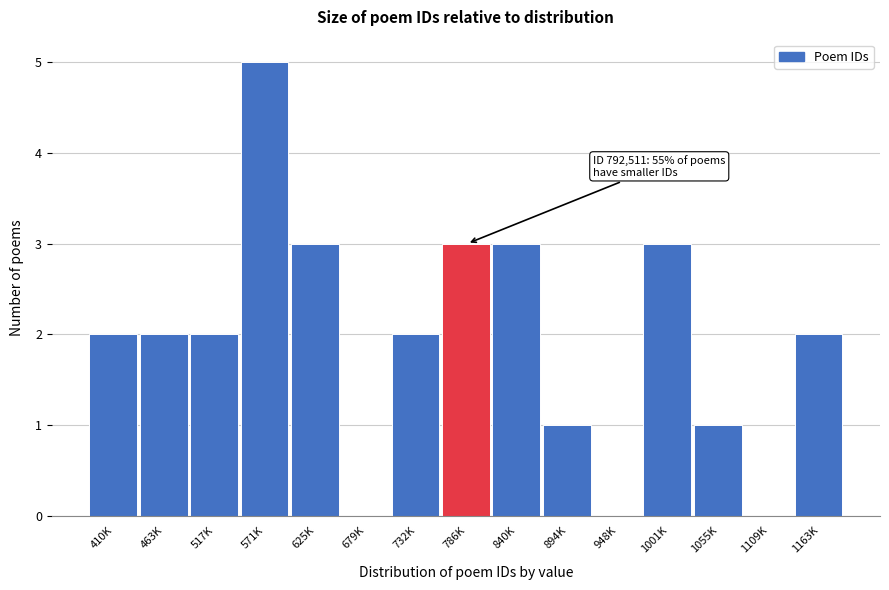

Reading left to right, extract all data points from this chart.

410K=2	463K=2	517K=2	571K=5	625K=3	679K=0	732K=2	786K=3	840K=3	894K=1	948K=0	1001K=3	1055K=1	1109K=0	1163K=2